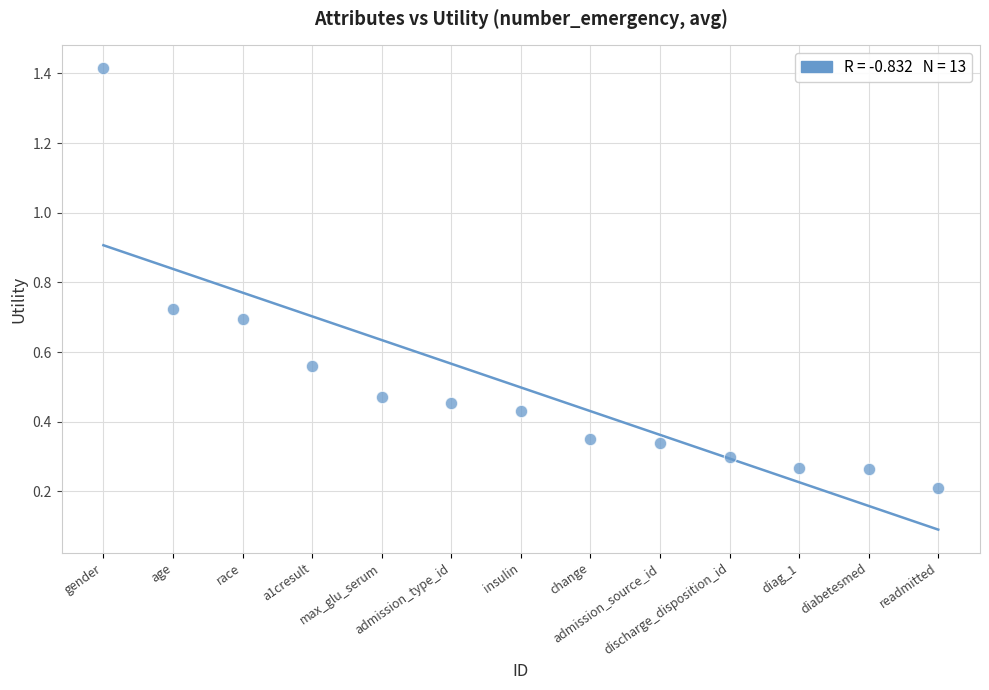

What is the range of X values (max minus min)?

12.0